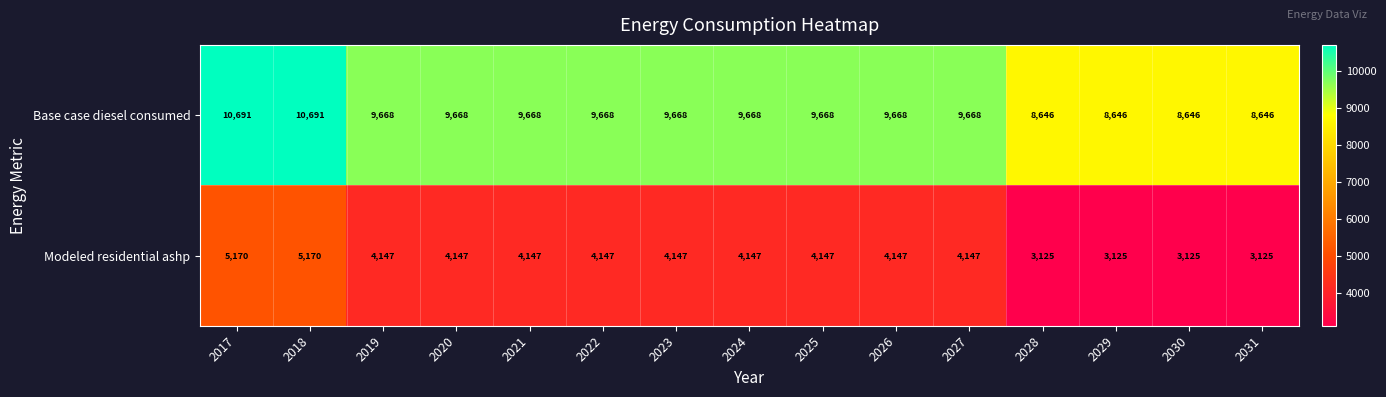

Reading right to left, what are all the values shown in this chart?

Base case diesel consumed: 8646	8646	8646	8646	9668	9668	9668	9668	9668	9668	9668	9668	9668	10691	10691
Modeled residential ashp: 3125	3125	3125	3125	4147	4147	4147	4147	4147	4147	4147	4147	4147	5170	5170